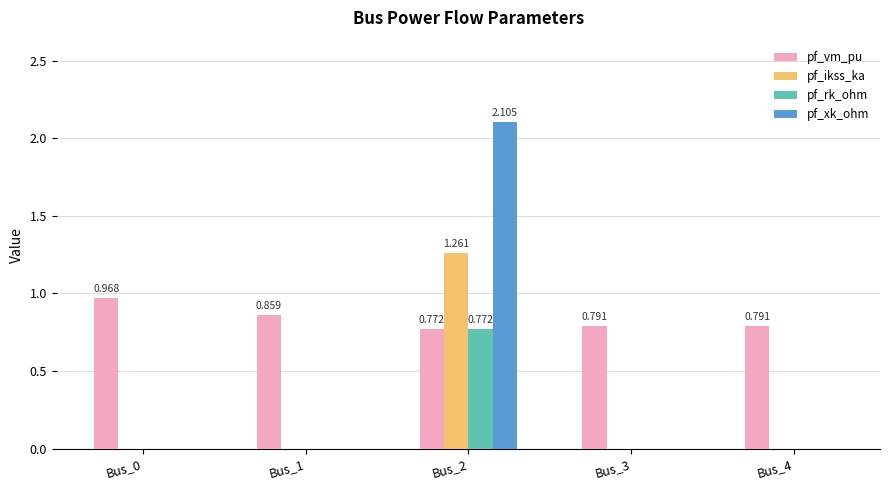

Is the value of pf_ikss_ka at Bus_0 greater than the value of pf_vm_pu at Bus_0?

No